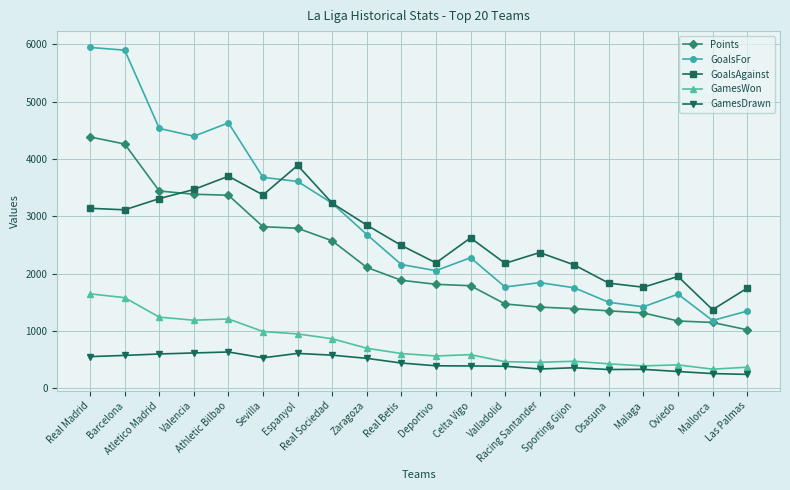

True or false: GoalsAgainst and GamesDrawn intersect in this chart.

False